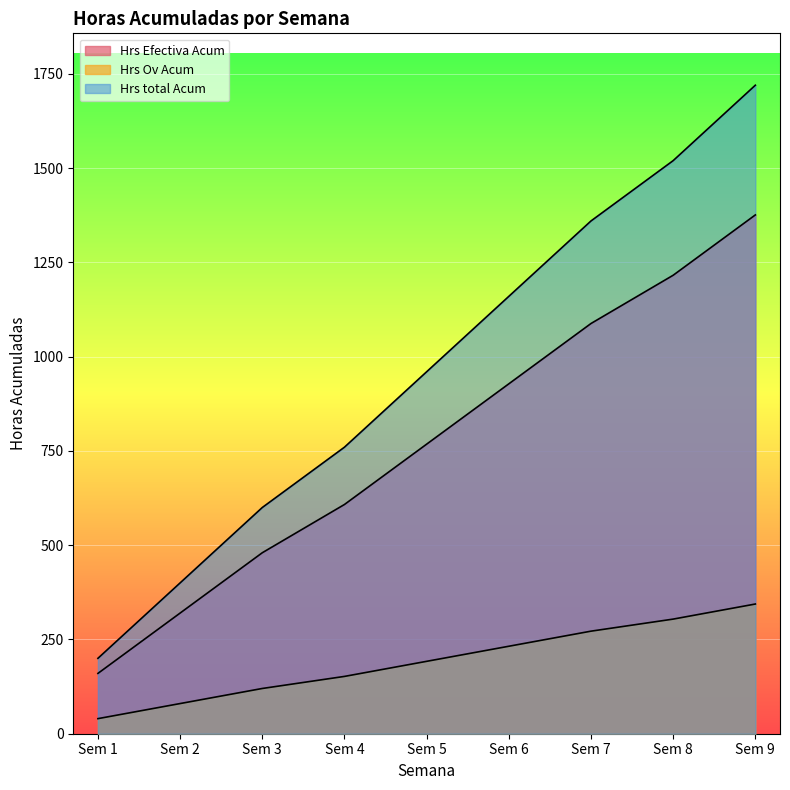

Reading left to right, what are all the values shown in this chart?

Hrs Efectiva Acum: Sem 1=160	Sem 2=320	Sem 3=480	Sem 4=608	Sem 5=768	Sem 6=928	Sem 7=1088	Sem 8=1216	Sem 9=1376
Hrs Ov Acum: Sem 1=40	Sem 2=80	Sem 3=120	Sem 4=152	Sem 5=192	Sem 6=232	Sem 7=272	Sem 8=304	Sem 9=344
Hrs total Acum: Sem 1=200	Sem 2=400	Sem 3=600	Sem 4=760	Sem 5=960	Sem 6=1160	Sem 7=1360	Sem 8=1520	Sem 9=1720